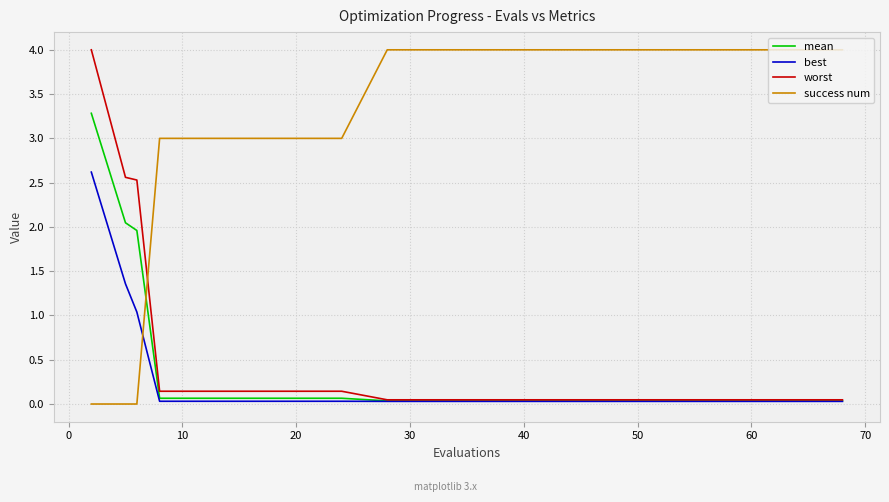

Does the chart display data point markers on the line(s)?

No